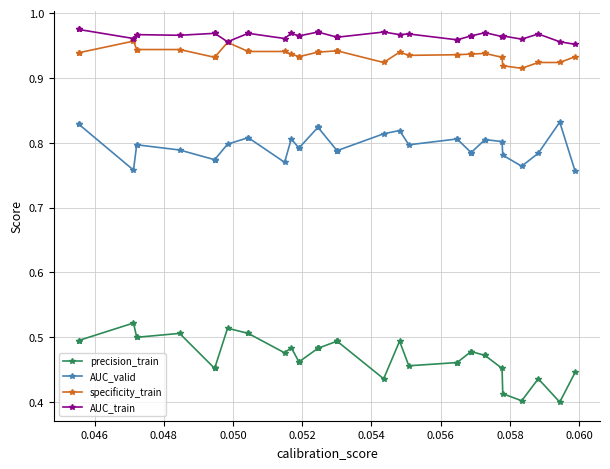

Count the number of categories in the chart.

40